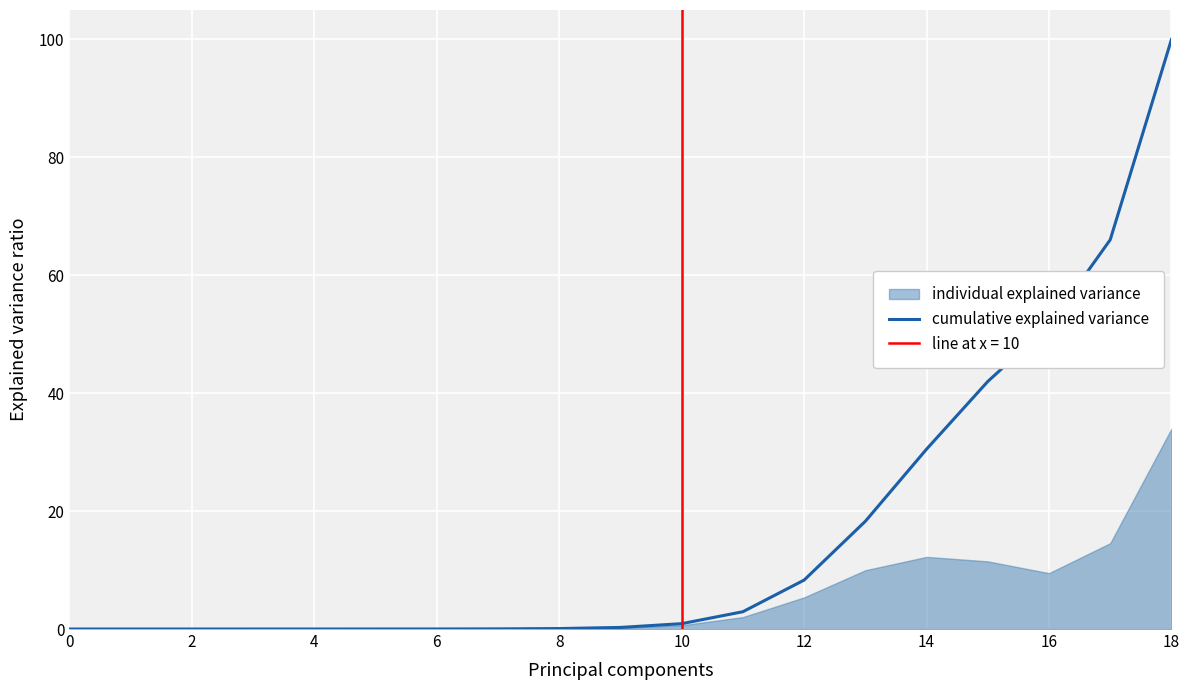

The cumulative explained variance series shows 51.5 at 16. True or false?

True